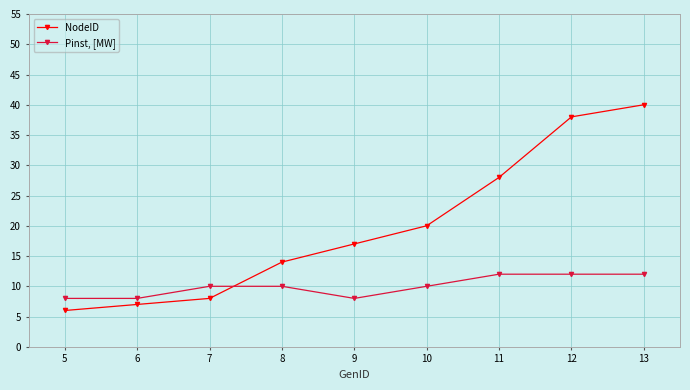

Which series has the largest range (max minus min)?

NodeID